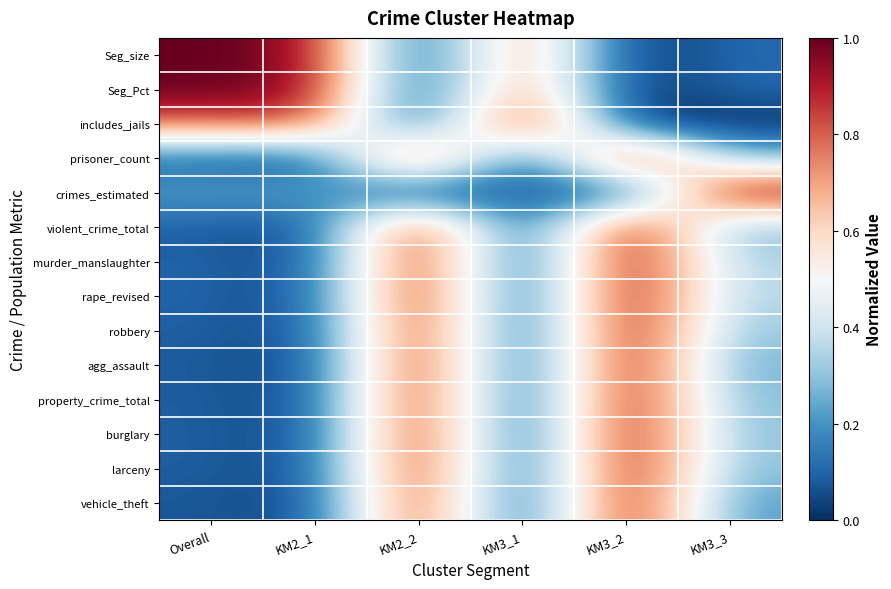

At which category is the sum across all series the highest?

KM3_2